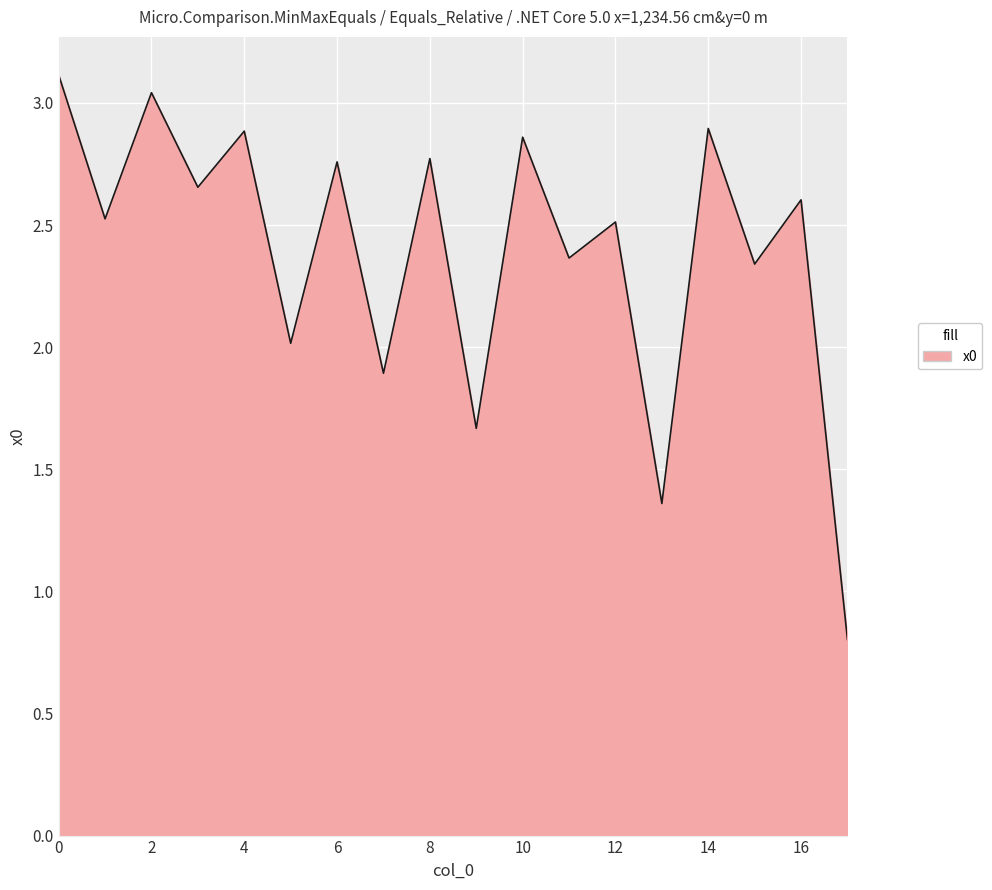

Count the number of categories in the chart.

18